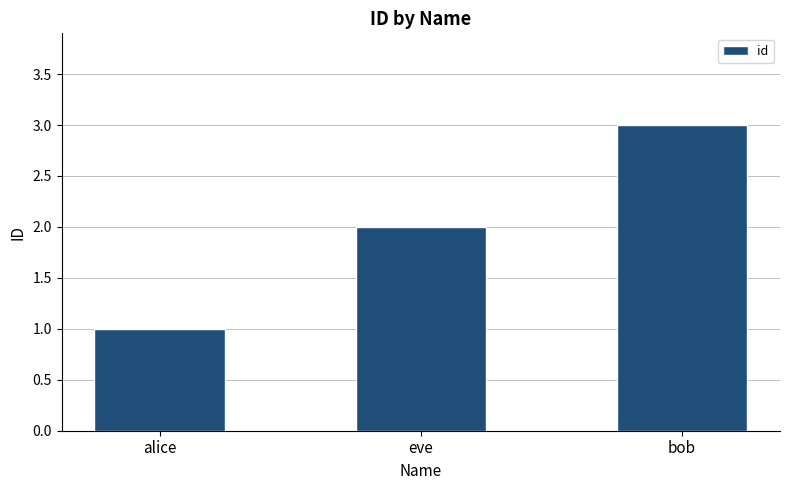

Between bob and alice, which is larger?

bob